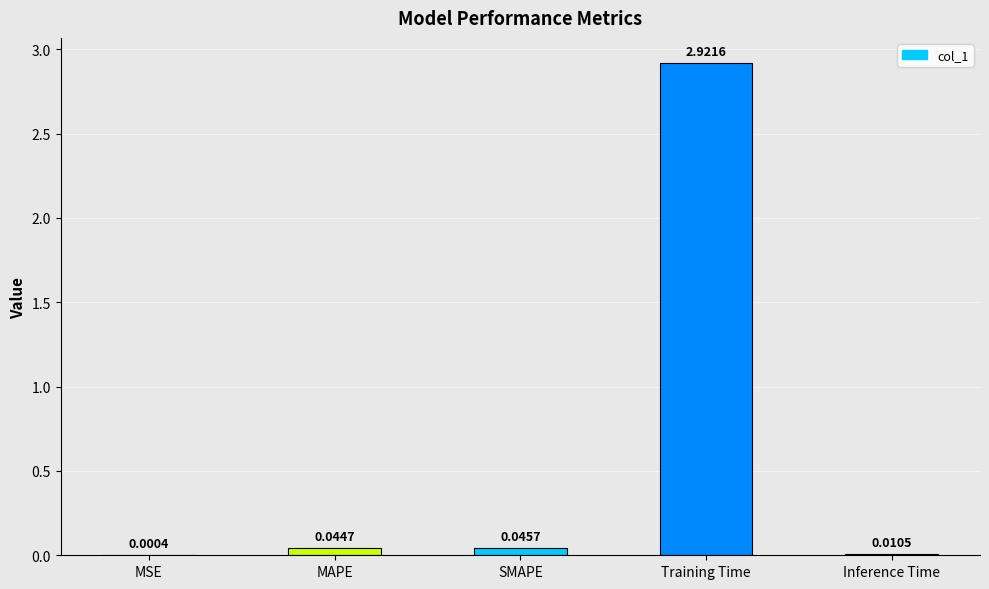

What is the sum of all values?

3.0